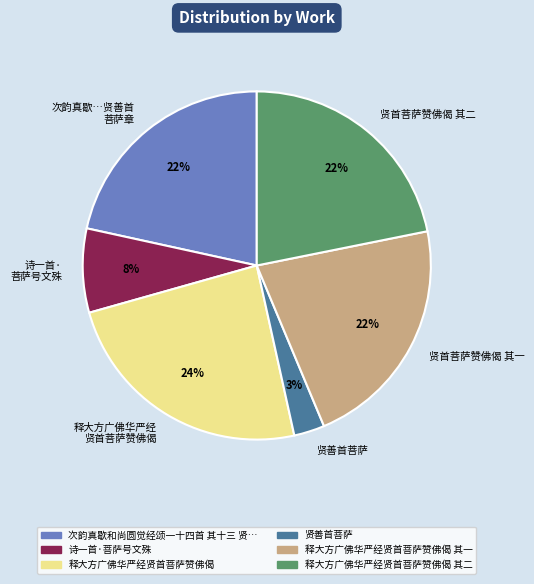

True or false: 贤善首菩萨 accounts for 17% of the total.

False